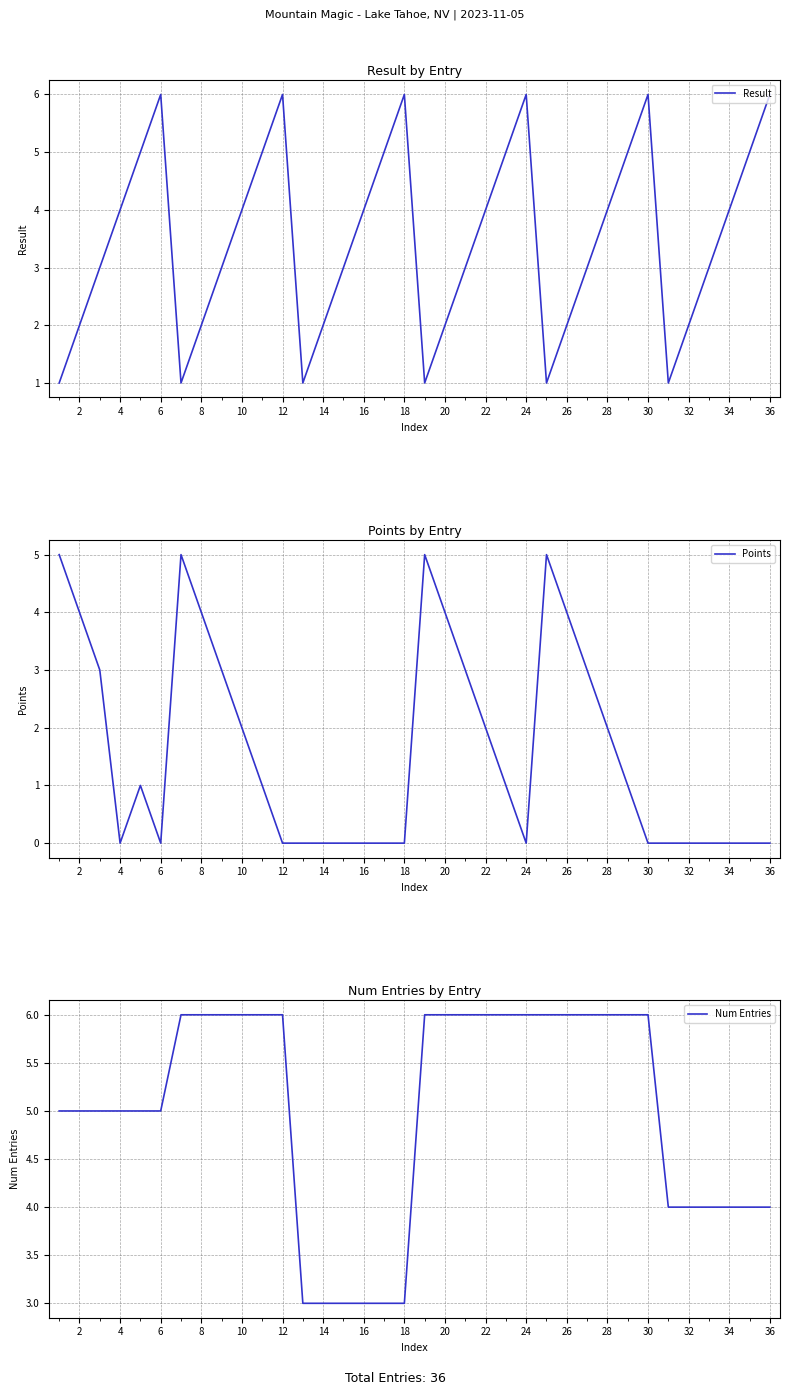

How many intersections are there between Result and Points?

3